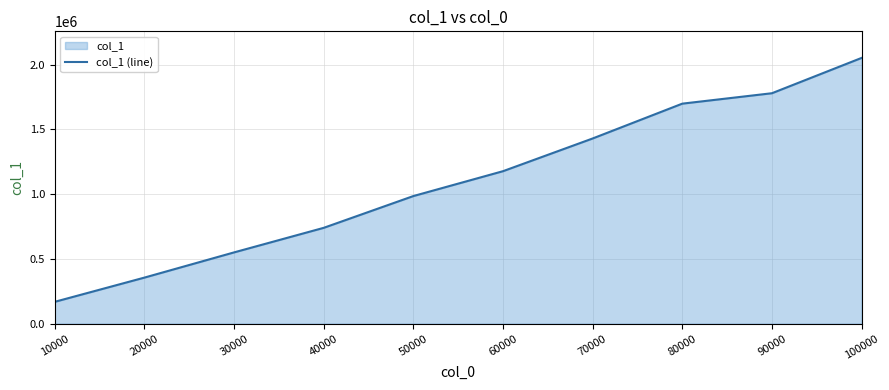

Does the chart display data point markers on the line(s)?

No